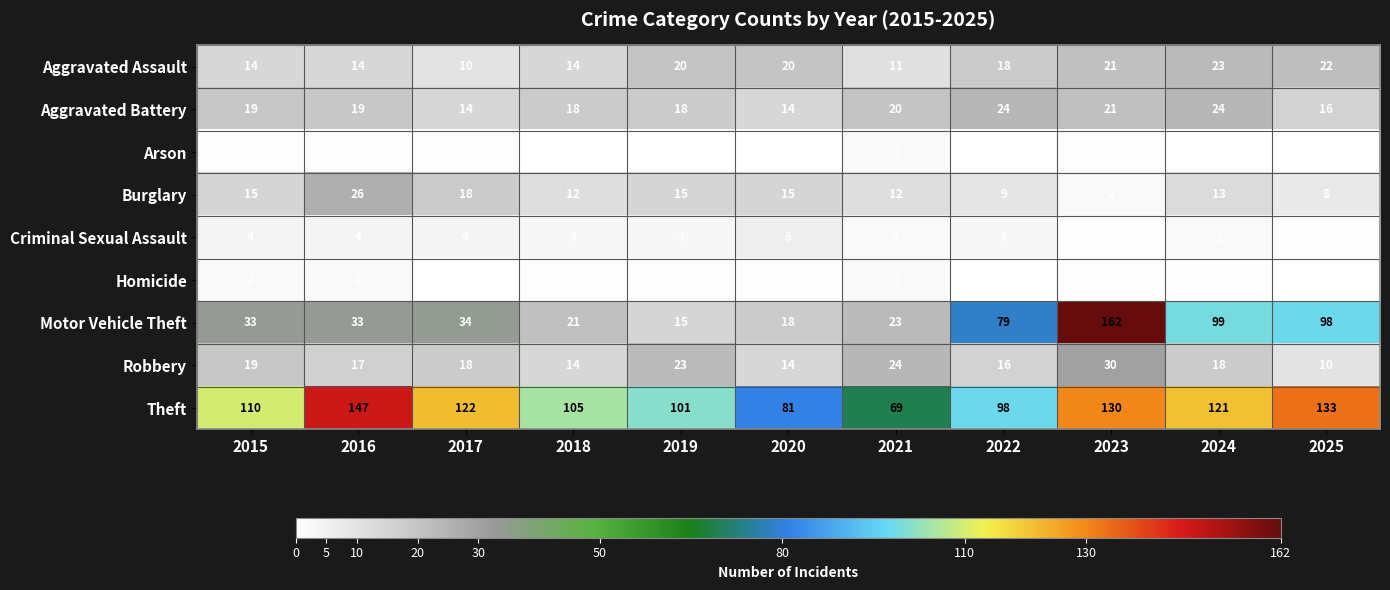

What is the total value across all series at 2024?

301